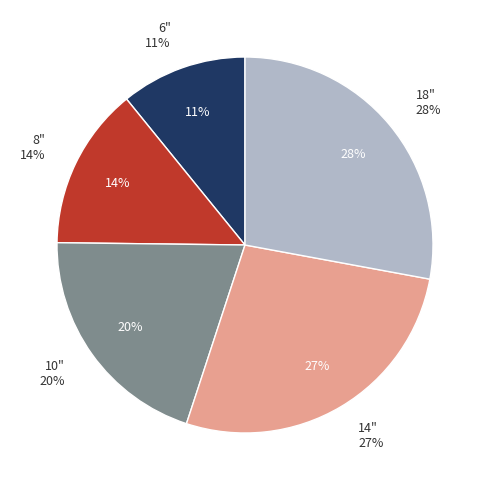

Combined, do 10" and 6" account for over 50%?

No